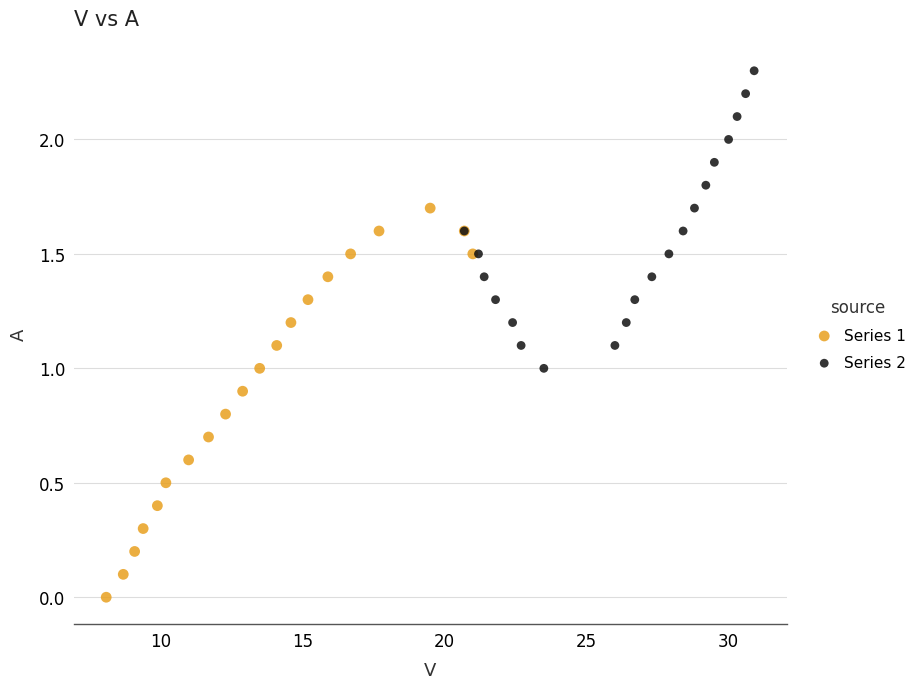

What are all the series names shown in the legend?

Series 1, Series 2